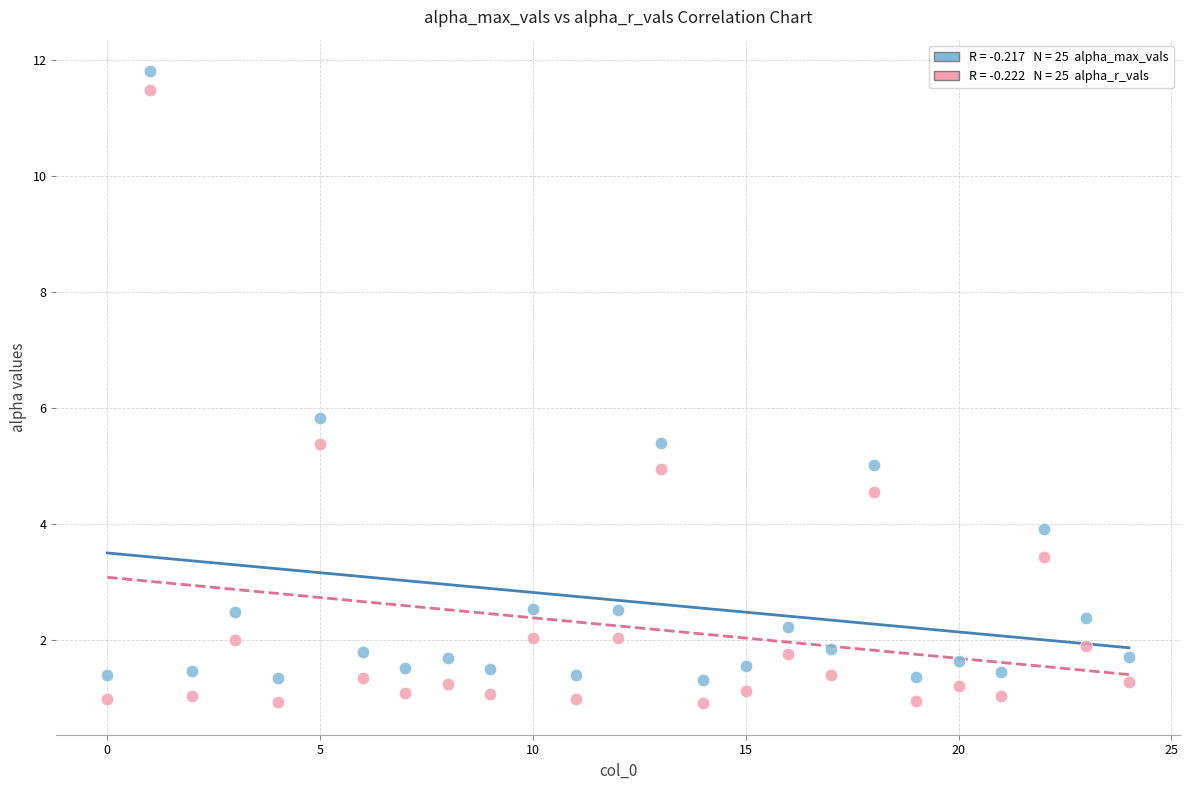

Across all series, what Y value is closest to 6?

5.8